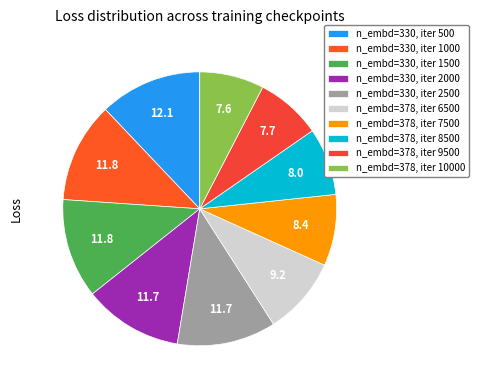

Which has a higher value, n_embd=378, iter 9500 or n_embd=378, iter 10000?

n_embd=378, iter 9500